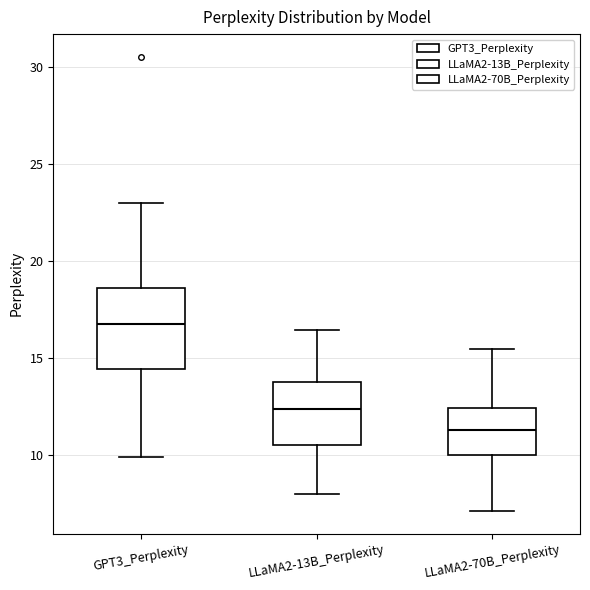

Which box has the highest median line?

GPT3_Perplexity